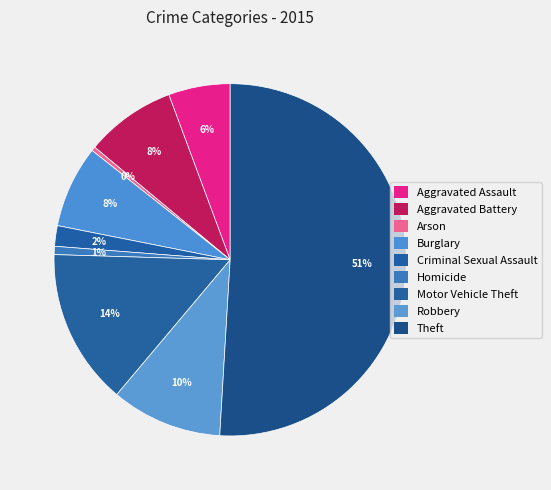

How many slices are in this pie chart?

9